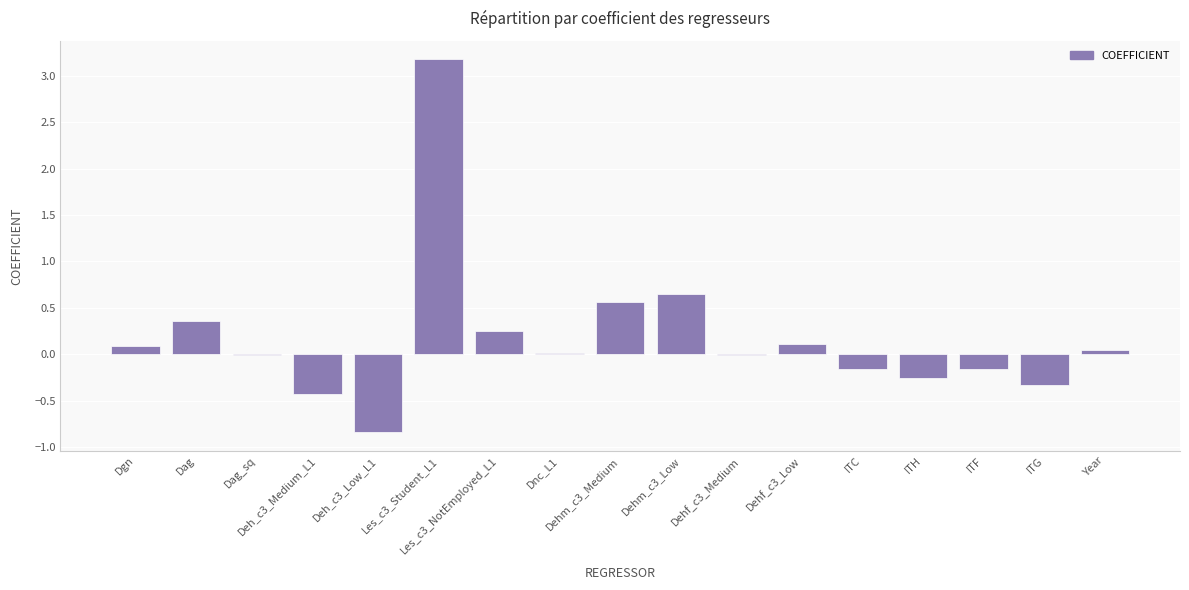

What is the average value?

0.2